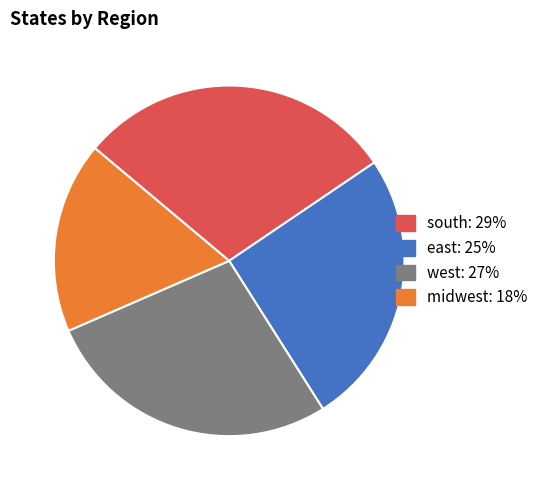

Do west and south together represent more than half of the pie?

Yes